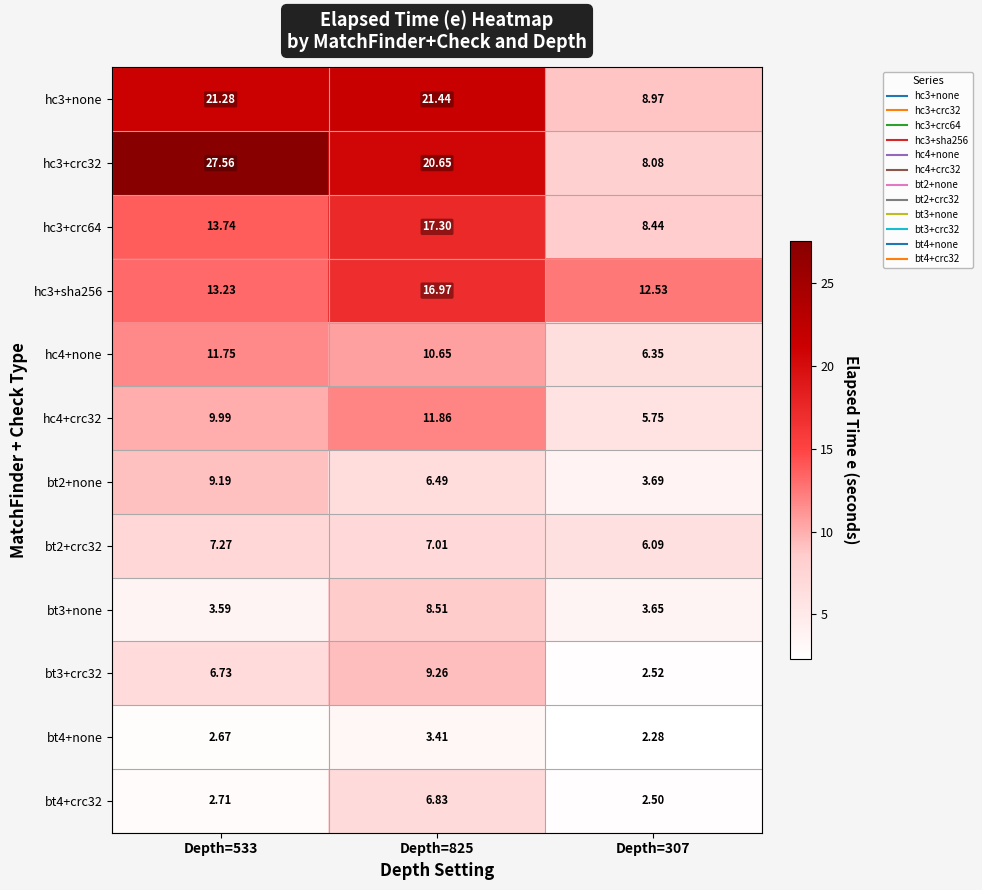

Is the value of bt2+crc32 at Depth=533 greater than the value of hc3+crc64 at Depth=307?

No